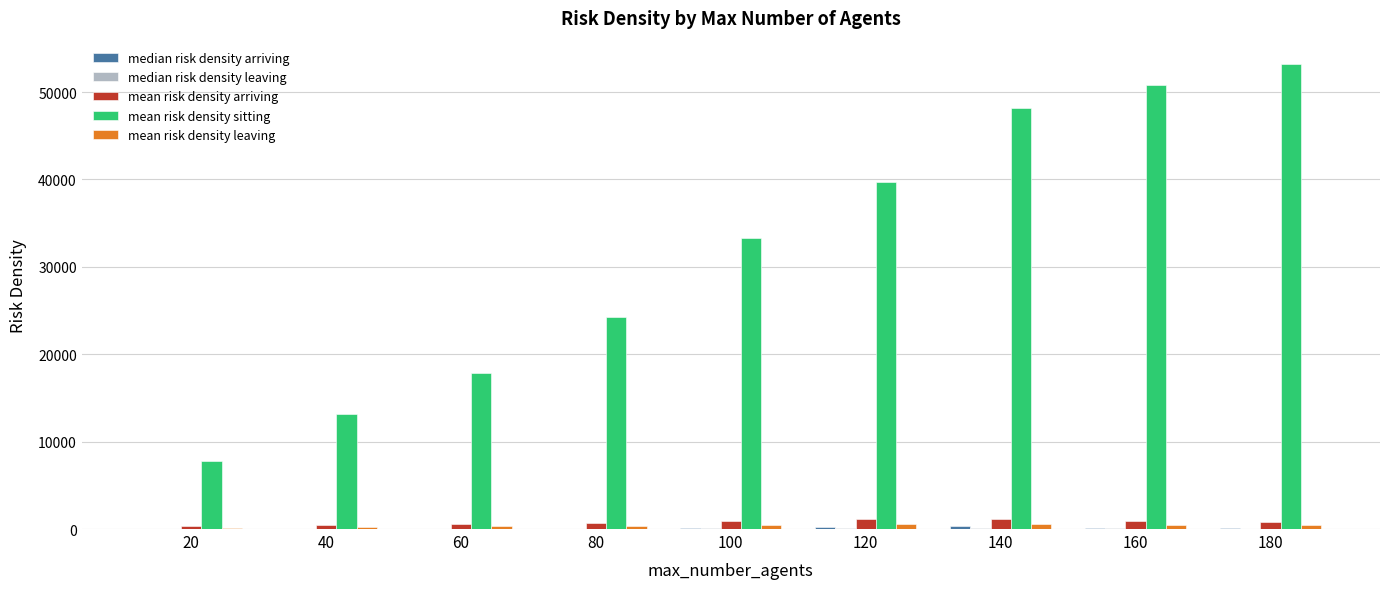

The mean risk density sitting series shows 7760.2 at 20. True or false?

True